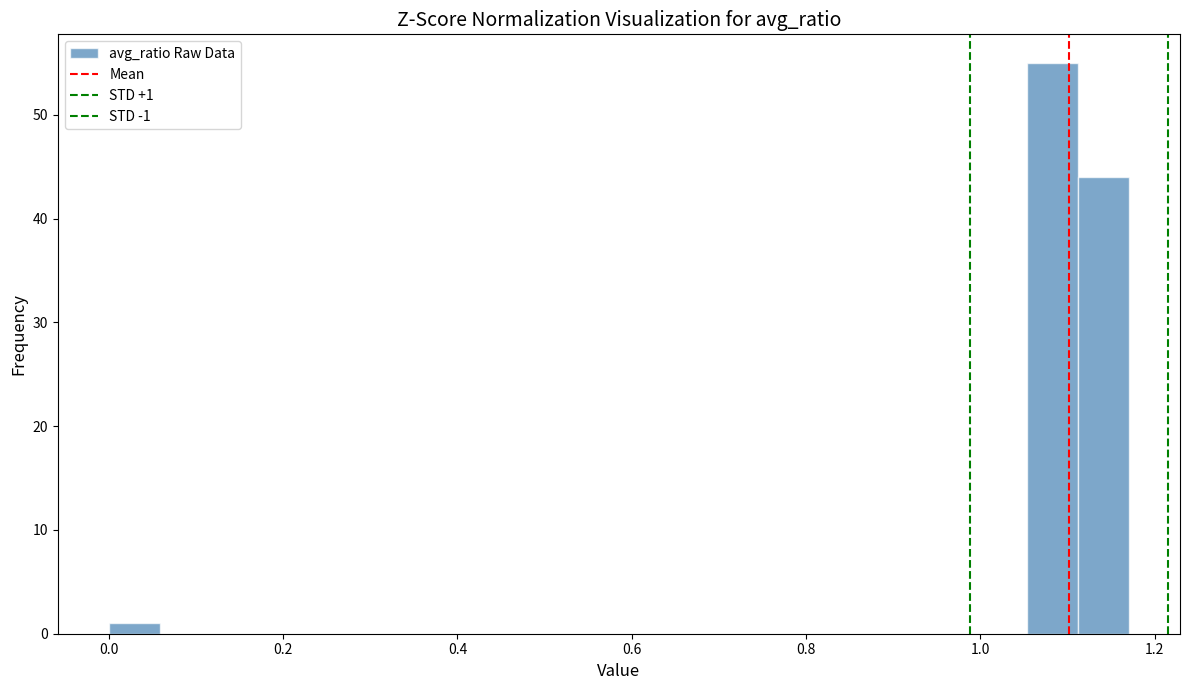

Around what value on the x-axis is the tallest bar? Give the approximate position of its centre, as read against the axis.

1.08